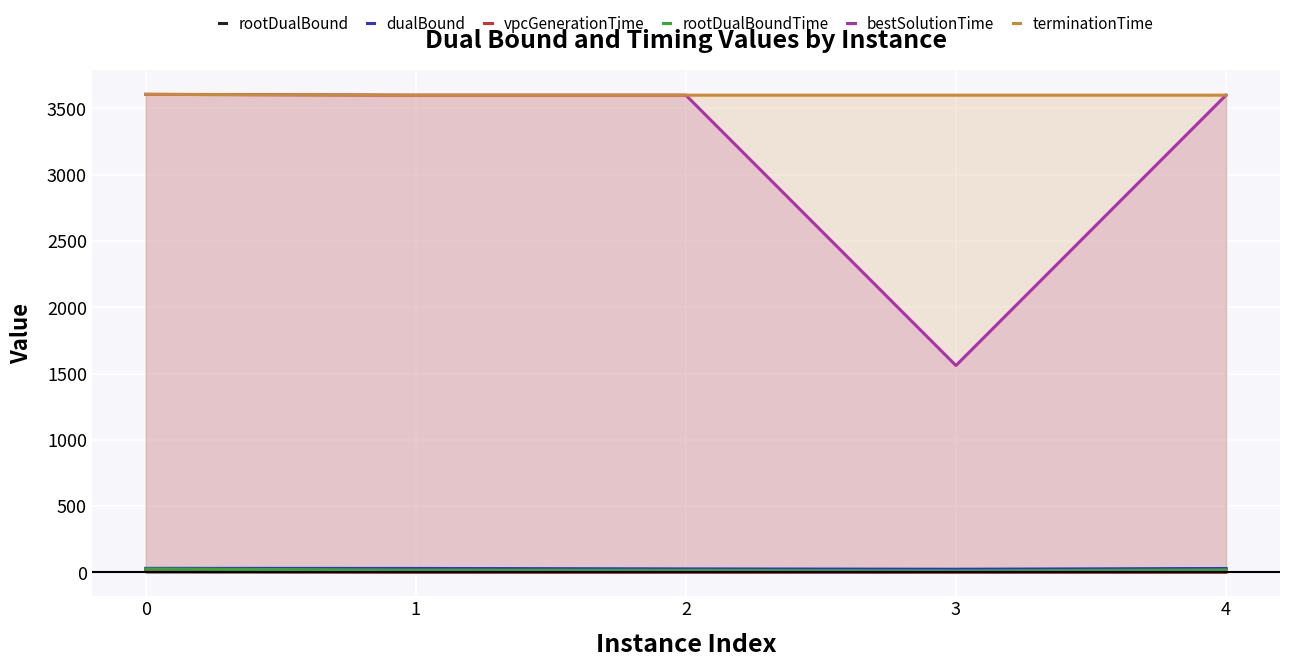

Rank the series at 3 from highest to lowest value.

terminationTime, bestSolutionTime, dualBound, rootDualBound, rootDualBoundTime, vpcGenerationTime